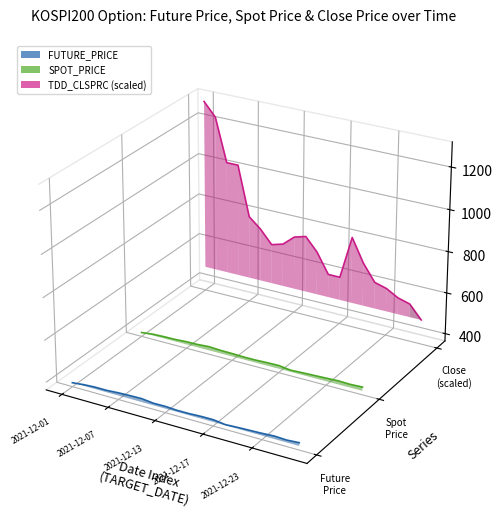

Is the value of TDD_CLSPRC (scaled) at 2021-12-07 greater than the value of FUTURE_PRICE at 2021-12-23?

Yes